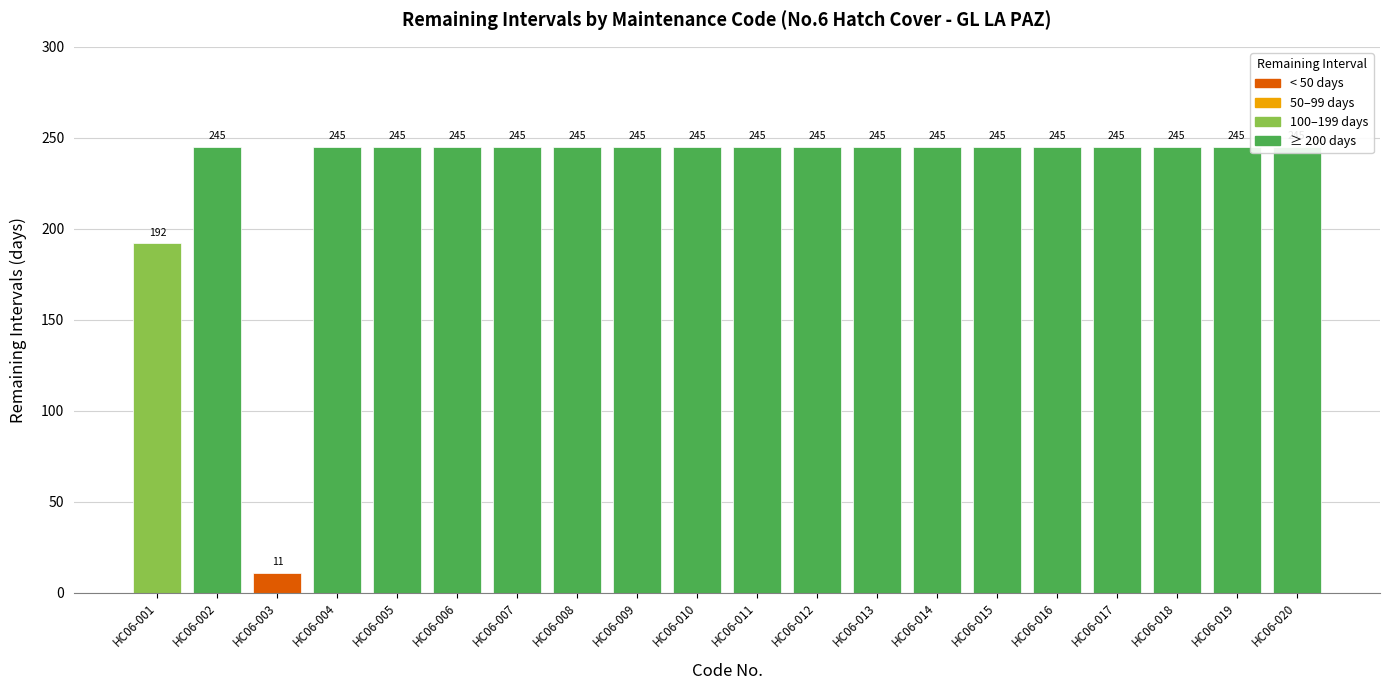

Rank the categories by value from lowest to highest.

HC06-003, HC06-001, HC06-002, HC06-004, HC06-005, HC06-006, HC06-007, HC06-008, HC06-009, HC06-010, HC06-011, HC06-012, HC06-013, HC06-014, HC06-015, HC06-016, HC06-017, HC06-018, HC06-019, HC06-020